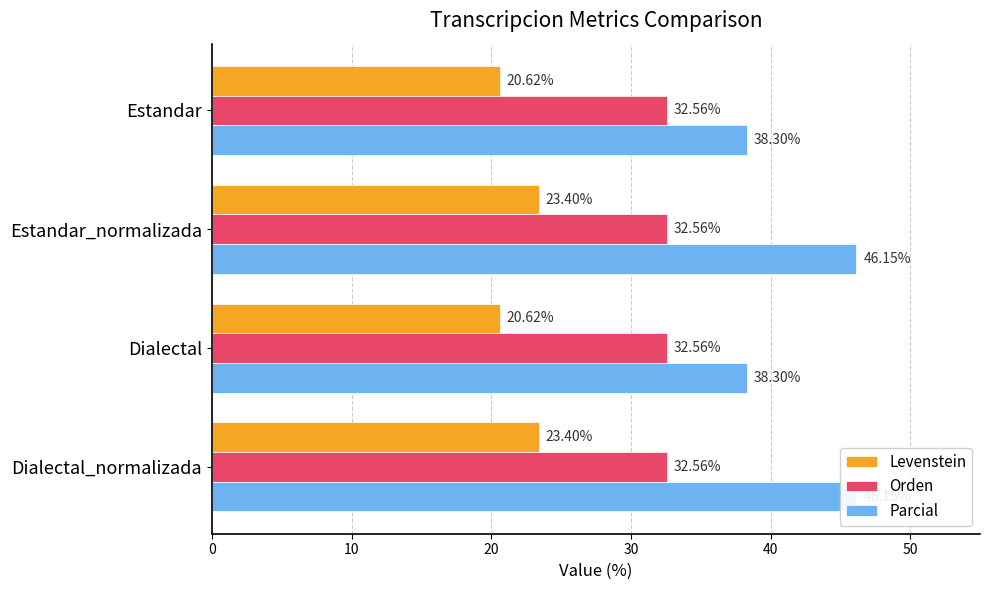

What is the value of the Levenstein bar at the 4th from the left?

23.4